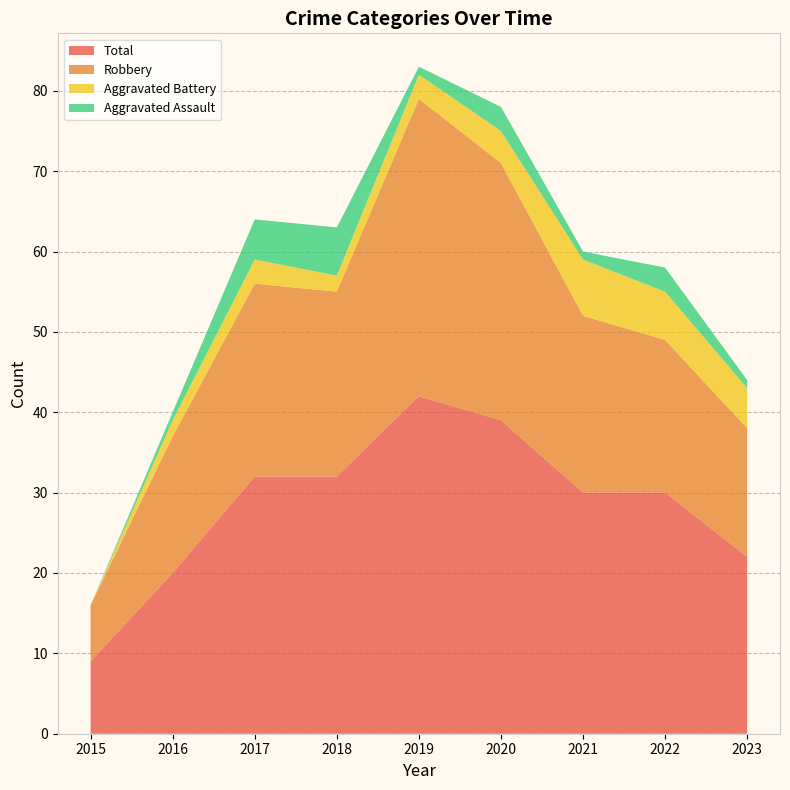

Reading left to right, extract all data points from this chart.

Aggravated Assault: 0	1	5	6	1	3	1	3	1
Aggravated Battery: 0	2	3	2	3	4	7	6	5
Robbery: 7	17	24	23	37	32	22	19	16
Total: 9	20	32	32	42	39	30	30	22